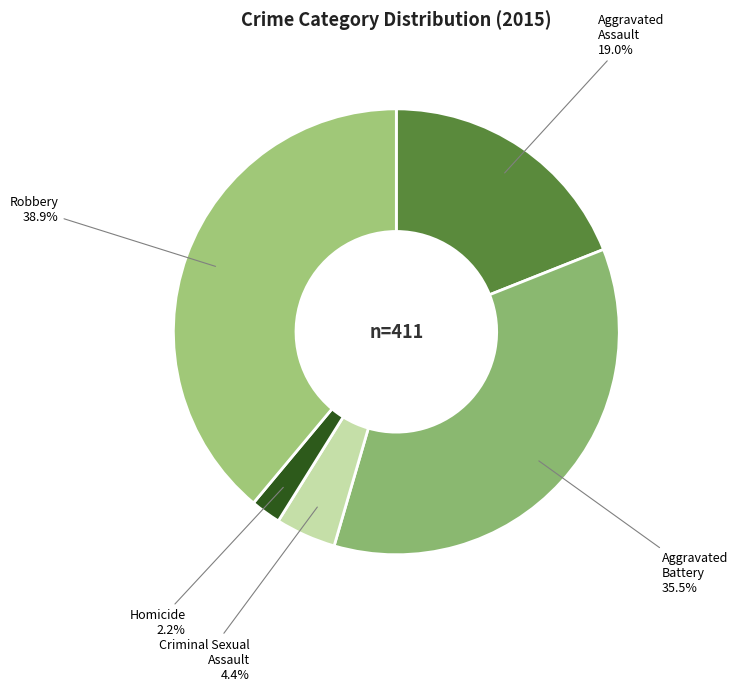

Which has a higher value, Aggravated Assault or Robbery?

Robbery